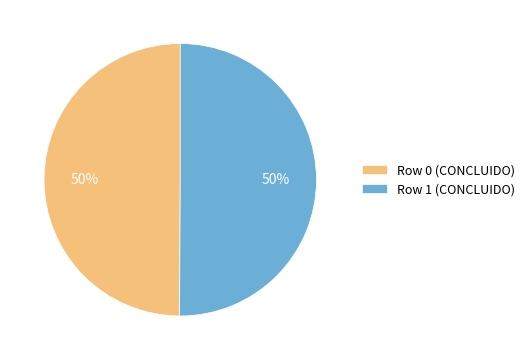

The Row 1 (CONCLUIDO) slice represents 60% of the pie. True or false?

False